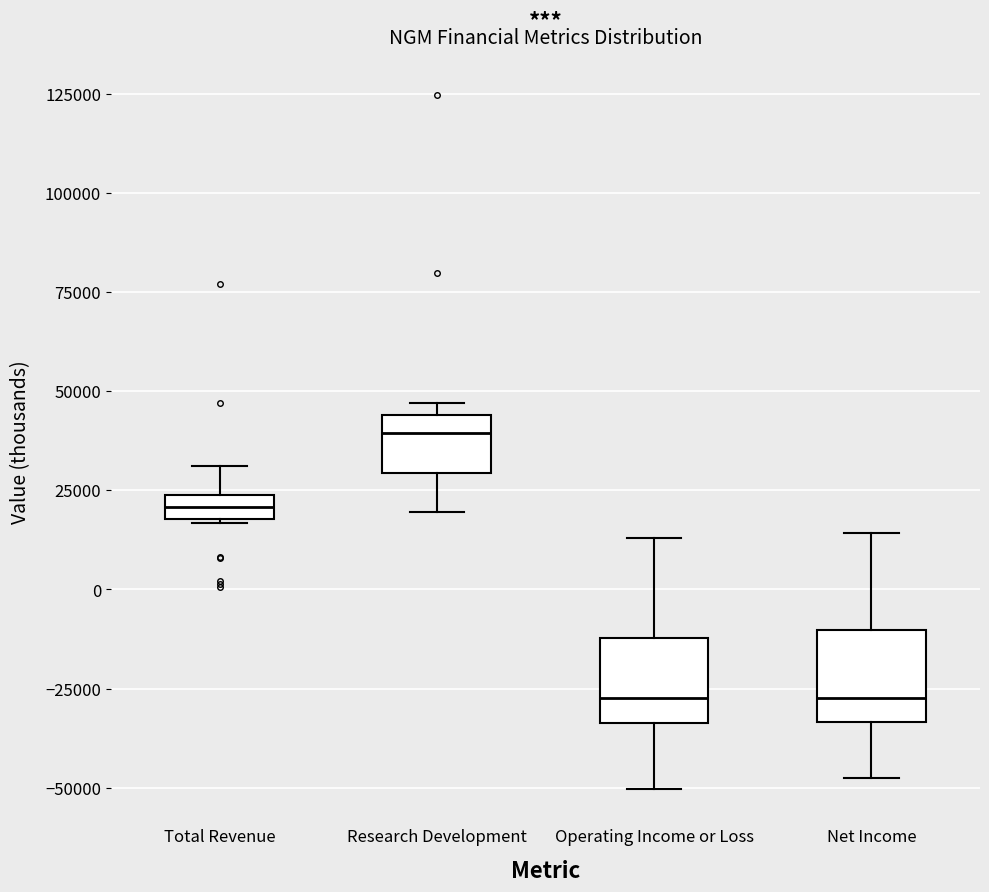

Where is the upper edge of the box for Net Income on the y-axis? The values are not printed on the chart, so give them approximately, as read against the axis.

-10000